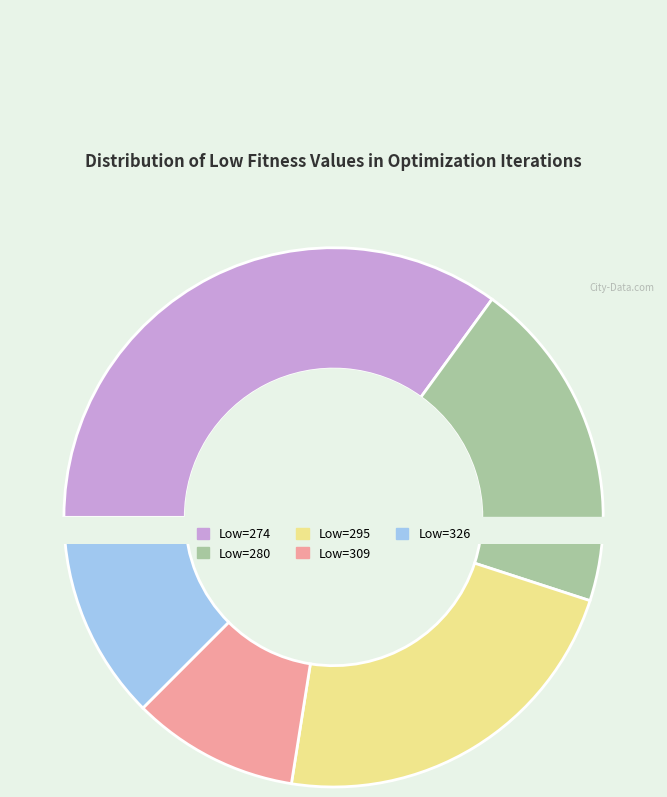

To the nearest percent, what is the difference between the largest and smallest slice percentages?

25%